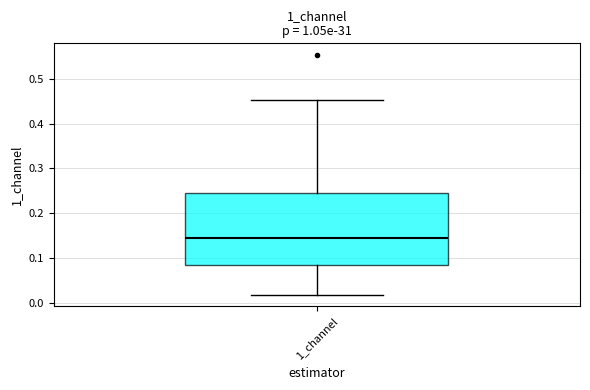

Read this box plot against the y-axis: the position of the median line, the range covered by the box, and the ends of both whiskers. The values are not printed on the chart, so give them approximately, as read against the axis.

median 0.15, box 0.08 to 0.24, whiskers 0.02 to 0.45